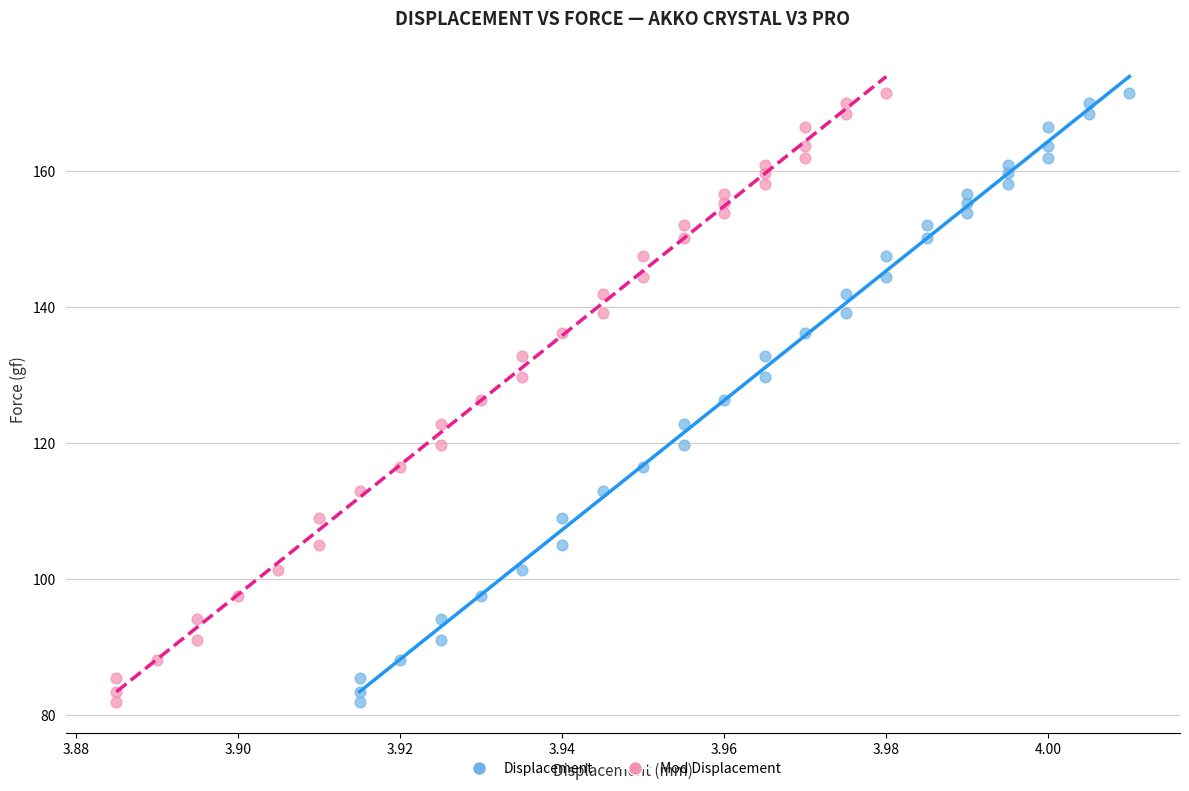

What are all the series names shown in the legend?

Displacement, Mod Displacement